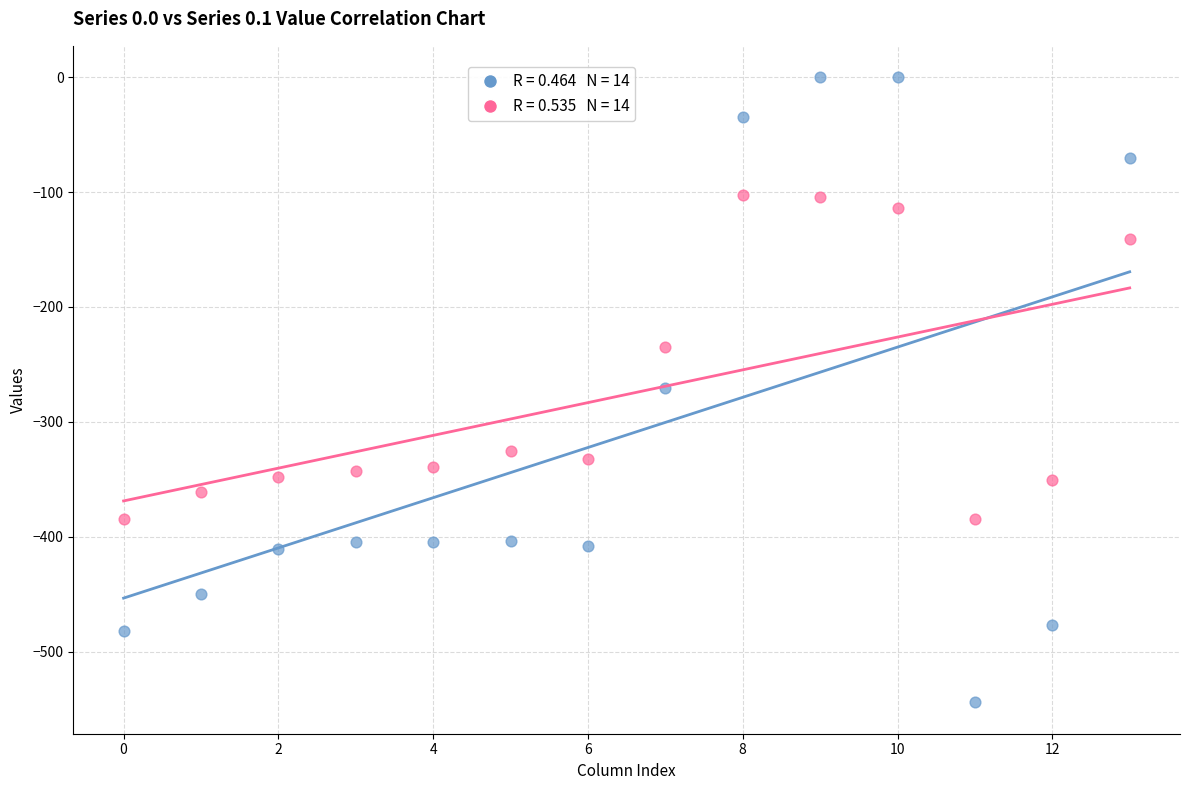

Across all data points, what is the range of Y values (max minus min)?

544.3